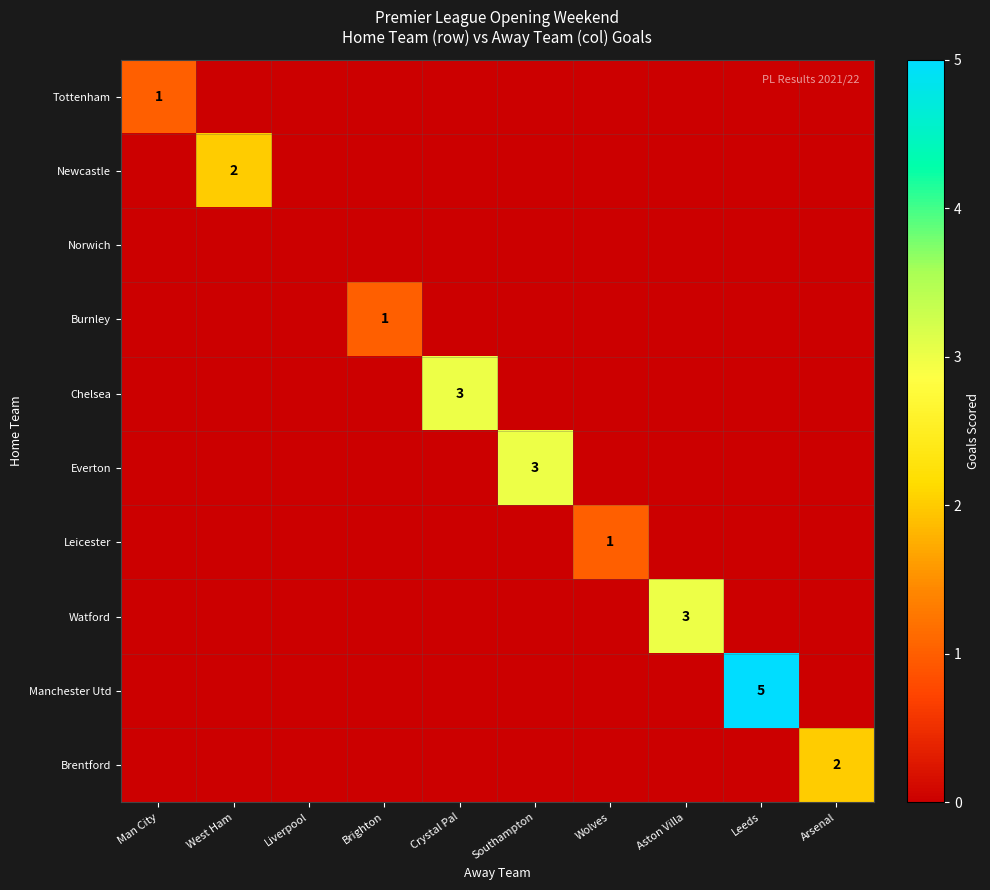

True or false: Watford has a value of 1 at Aston Villa.

False